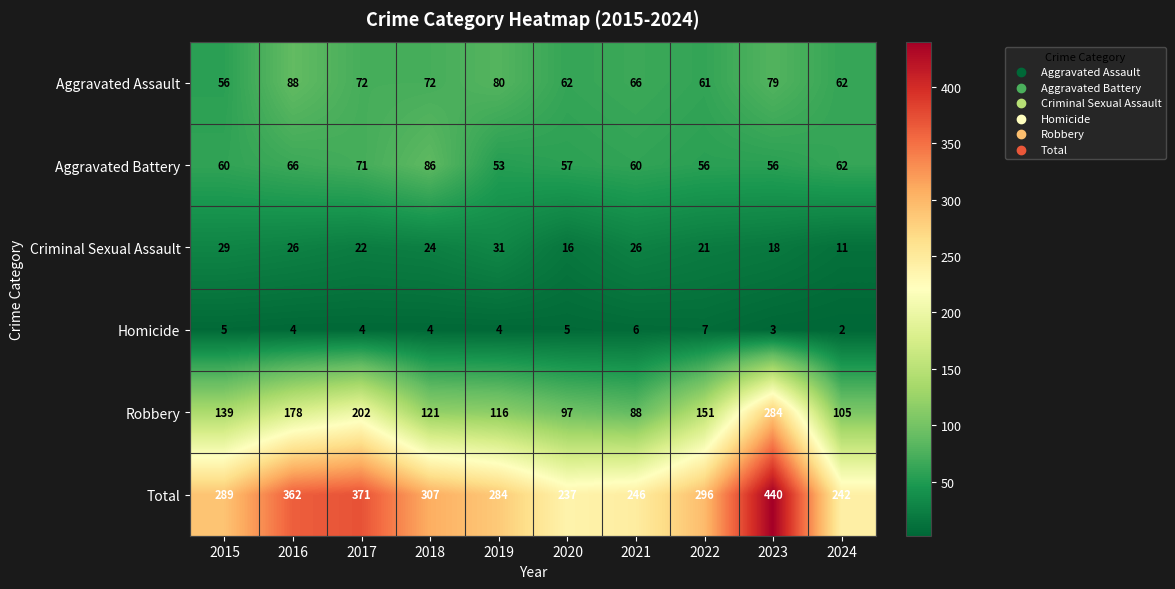

At 2016, list the series in order from smallest to largest.

Homicide, Criminal Sexual Assault, Aggravated Battery, Aggravated Assault, Robbery, Total